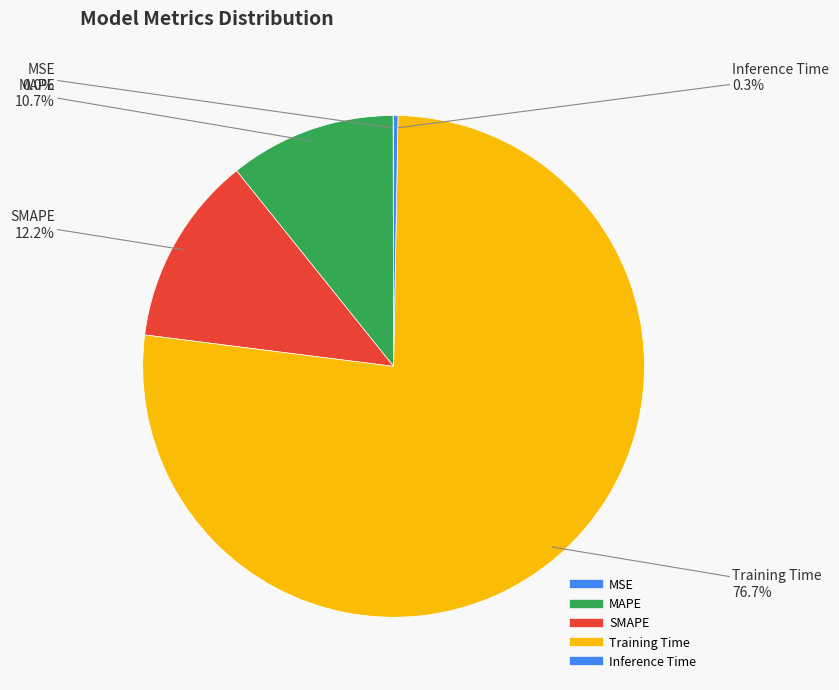

Rank the categories by value from lowest to highest.

MSE, Inference Time, MAPE, SMAPE, Training Time